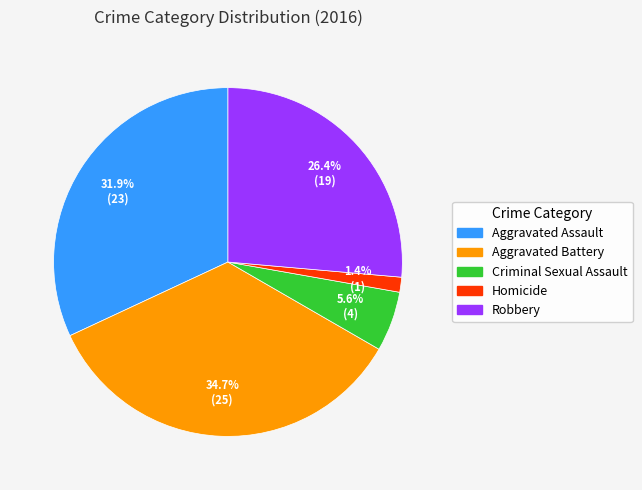

How many segments does this pie chart have?

5